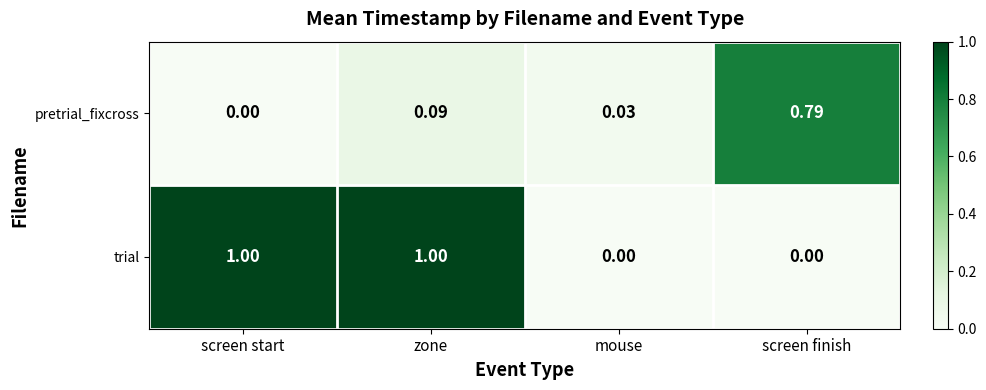

Where is pretrial_fixcross nearest to the value 0?

screen start